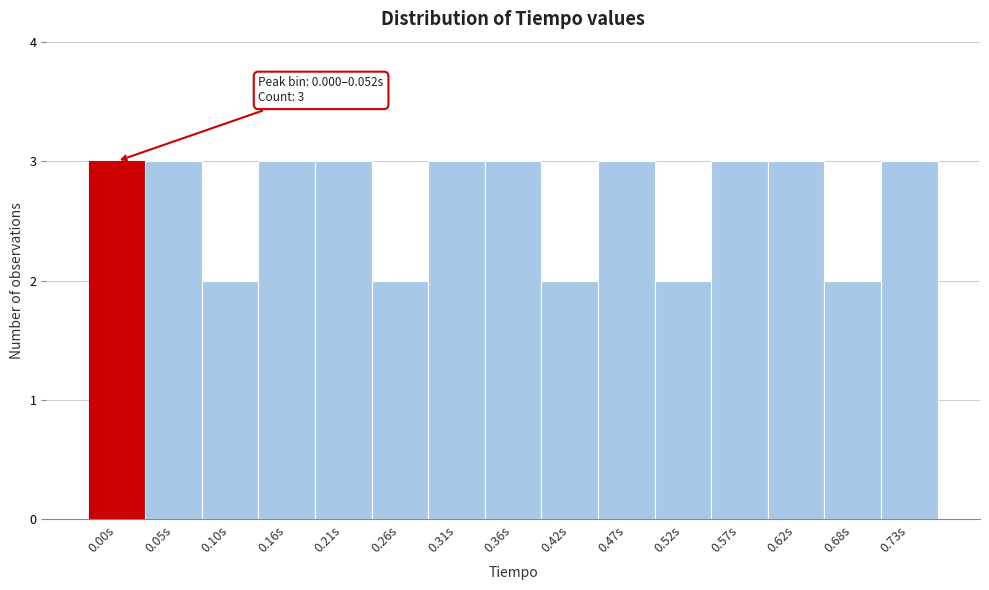

Reading left to right, extract all data points from this chart.

0.00s=3	0.05s=3	0.10s=2	0.16s=3	0.21s=3	0.26s=2	0.31s=3	0.36s=3	0.42s=2	0.47s=3	0.52s=2	0.57s=3	0.62s=3	0.68s=2	0.73s=3